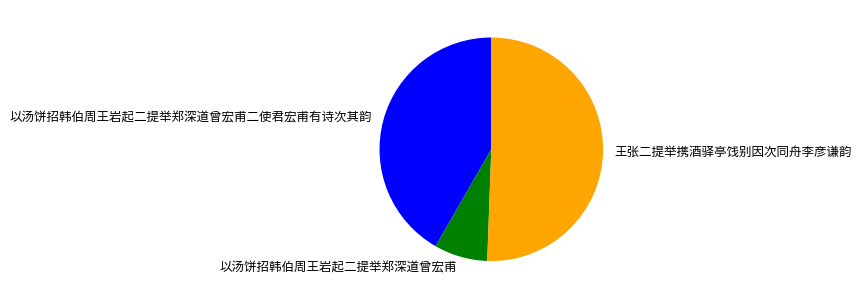

True or false: 以汤饼招韩伯周王岩起二提举郑深道曾宏甫二使君宏甫有诗次其韵 accounts for 47% of the total.

False